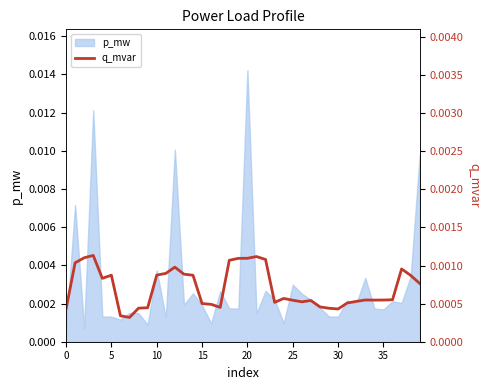

True or false: the data shows 0.0 at 5.

True